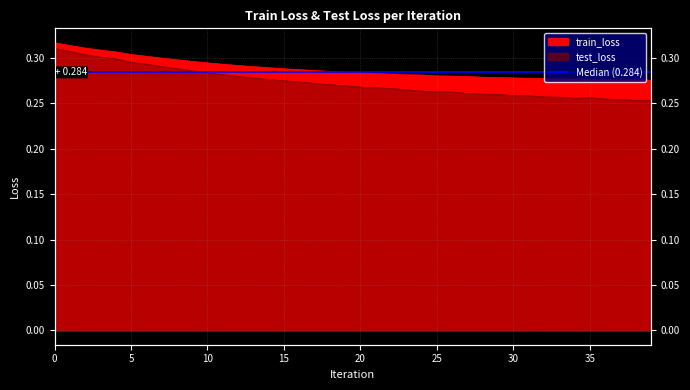

What is the total value across all series at 34?

0.5